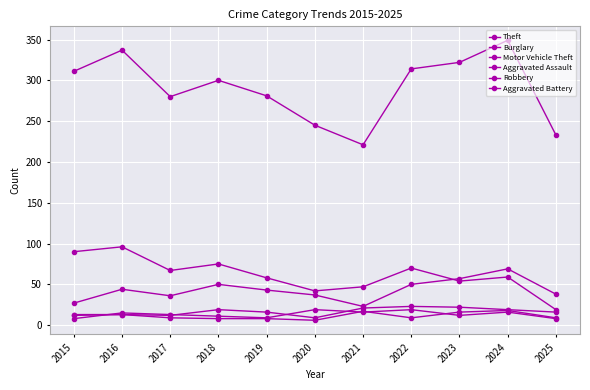

Count the number of data series in this chart.

6